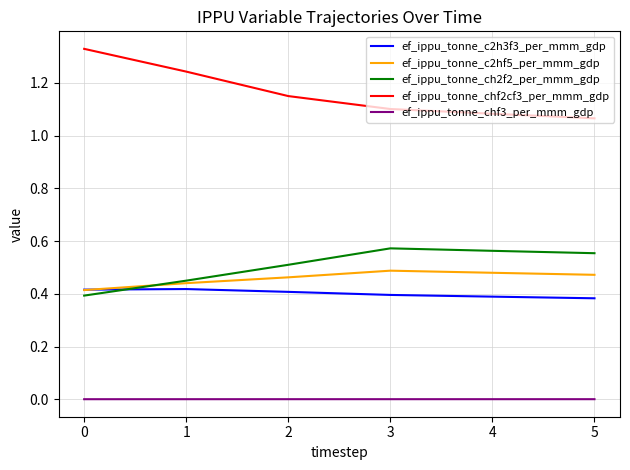

List the series in order of their peak value, lowest first.

ef_ippu_tonne_chf3_per_mmm_gdp, ef_ippu_tonne_c2h3f3_per_mmm_gdp, ef_ippu_tonne_c2hf5_per_mmm_gdp, ef_ippu_tonne_ch2f2_per_mmm_gdp, ef_ippu_tonne_chf2cf3_per_mmm_gdp